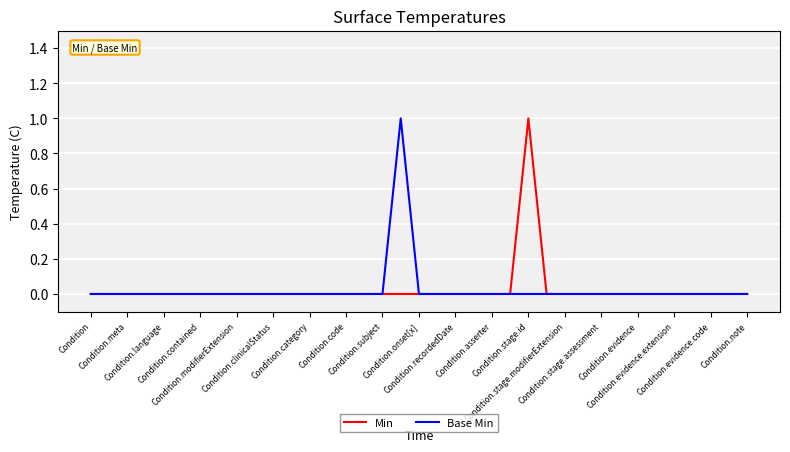

Which series has the widest spread of values?

Min